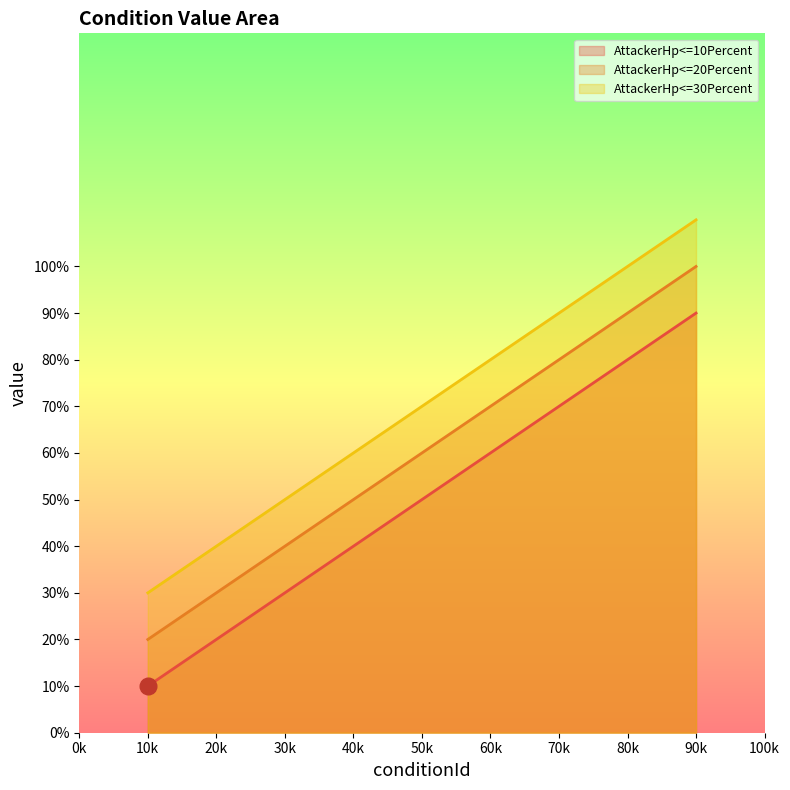

Is it true that AttackerHp<=10Percent equals 0.1 at 20k?

False